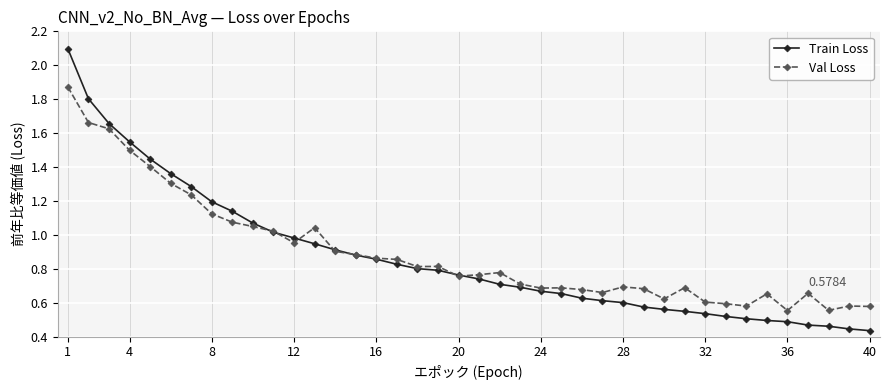

Which series has the largest range (max minus min)?

Train Loss